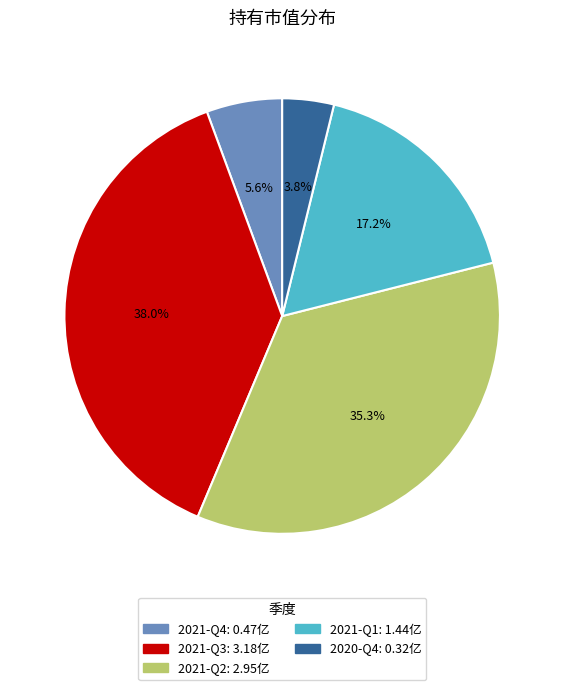

Rank the categories by value from highest to lowest.

2021-Q3, 2021-Q2, 2021-Q1, 2021-Q4, 2020-Q4